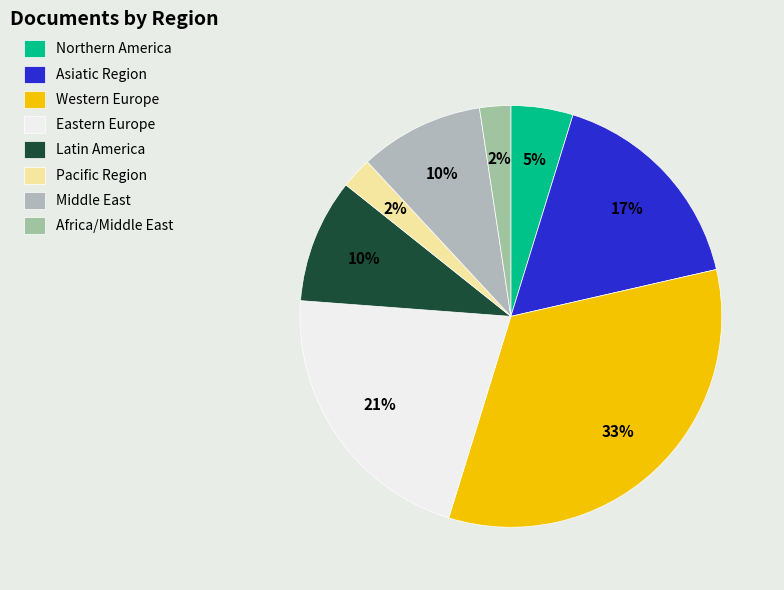

Which slice is the largest?

Western Europe